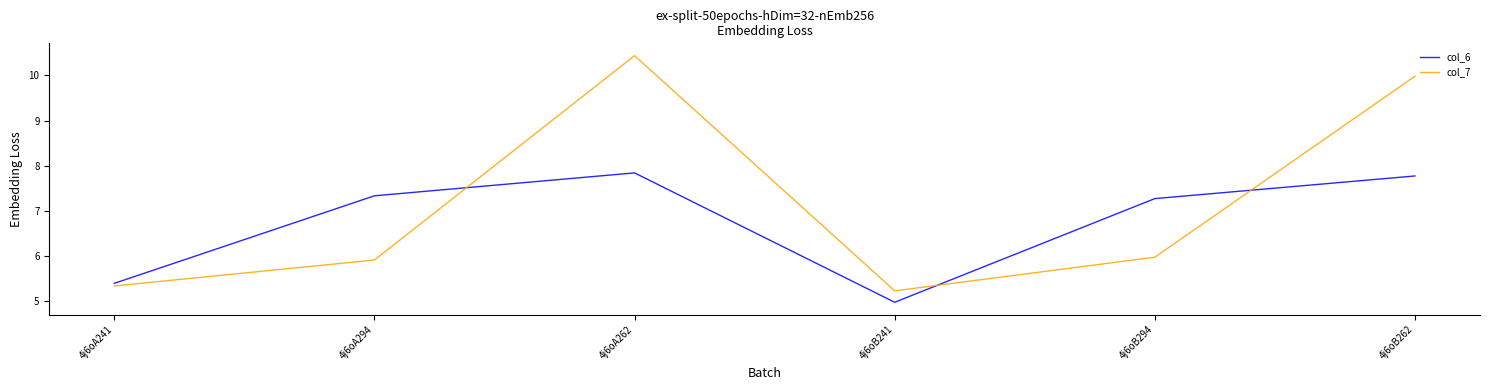

How many categories are shown in the chart?

6